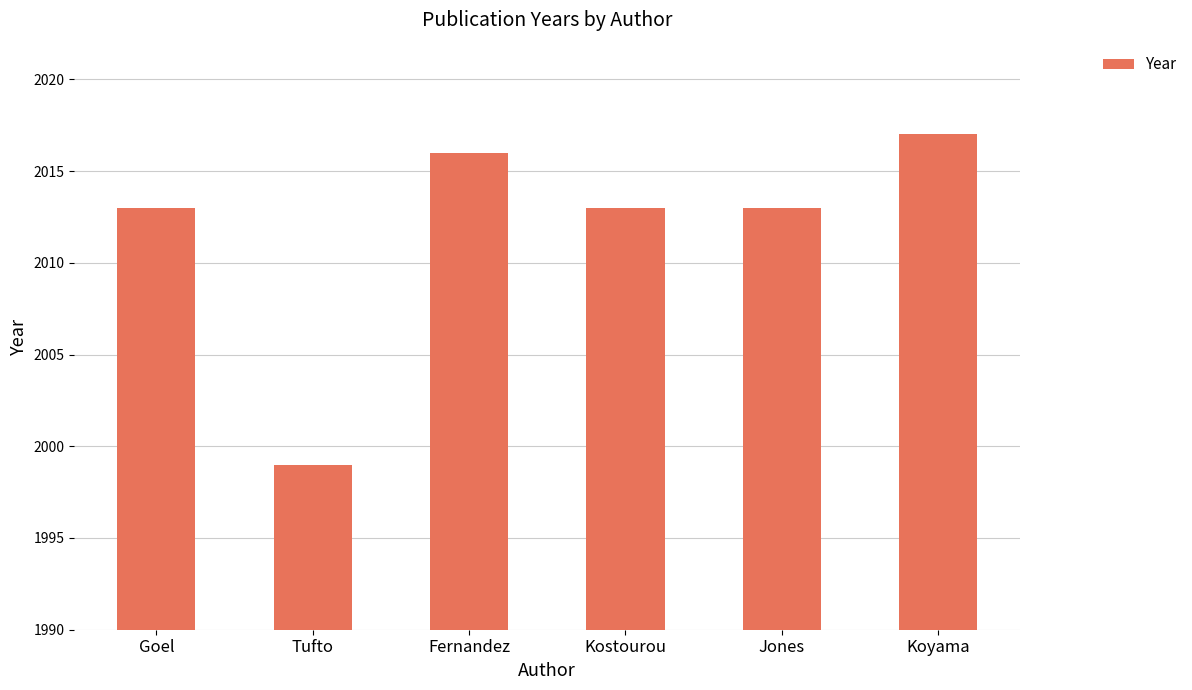

What value does the data have at Jones?

2013